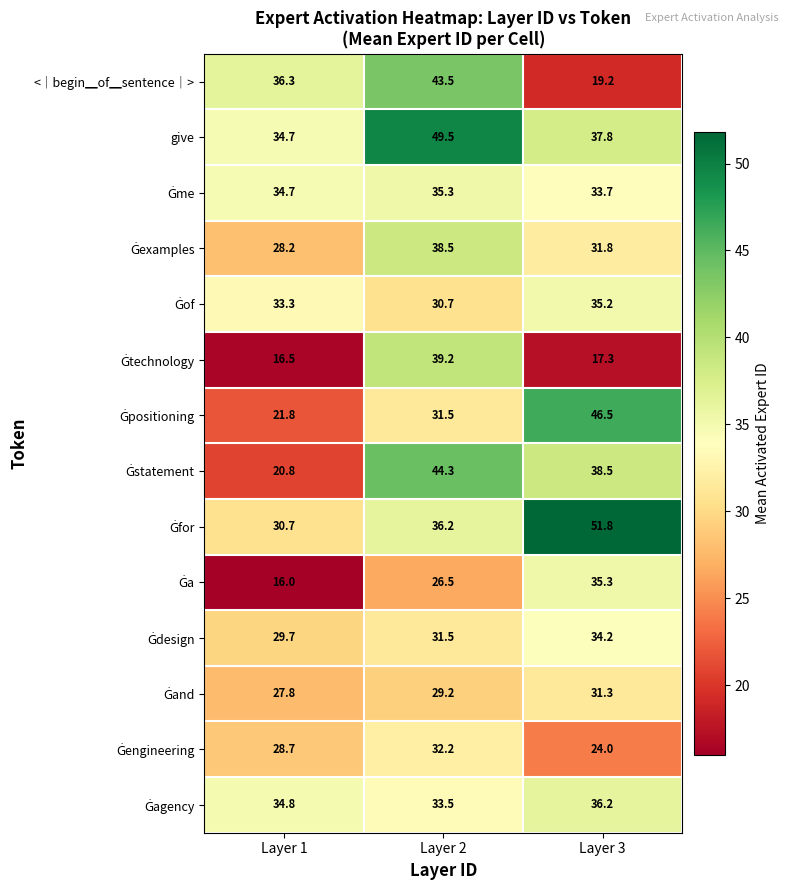

What is the maximum value for give?

49.5